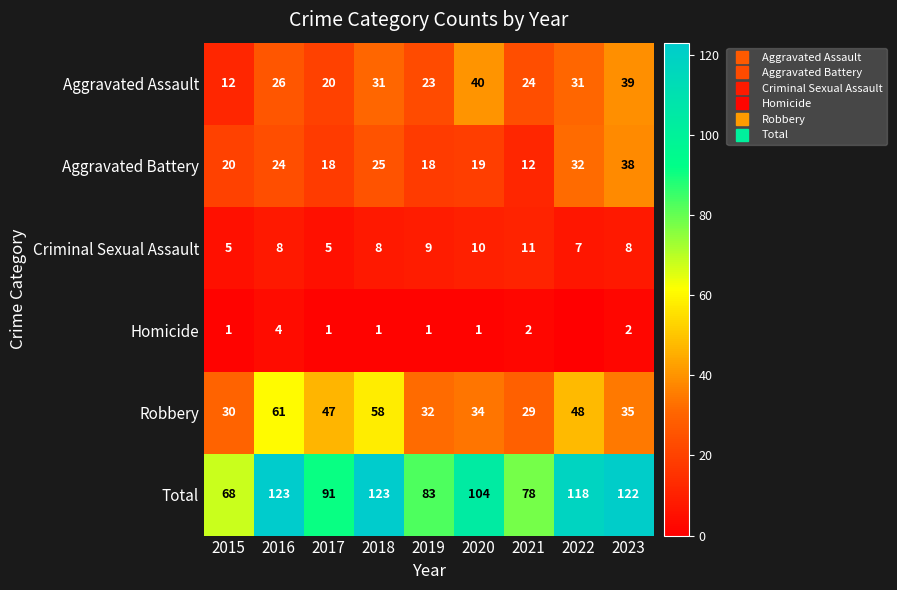

What is the difference between the maximum and minimum values in the Robbery series?

32